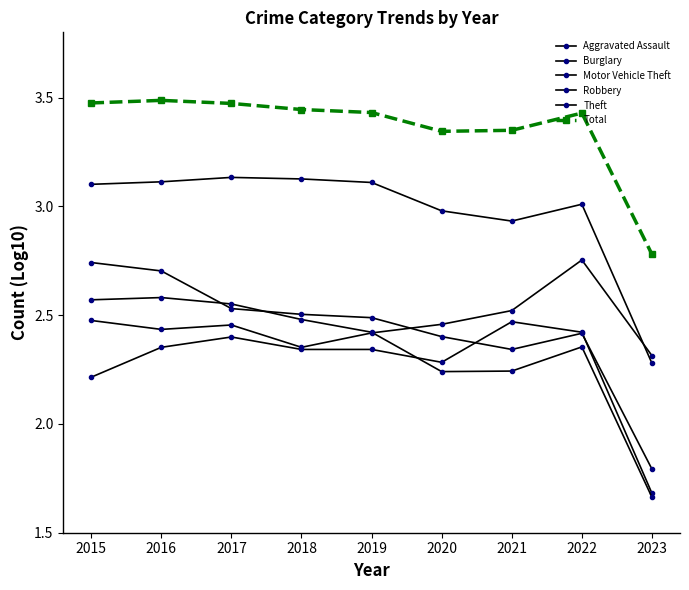

Is this an area chart (filled region under the line)?

No